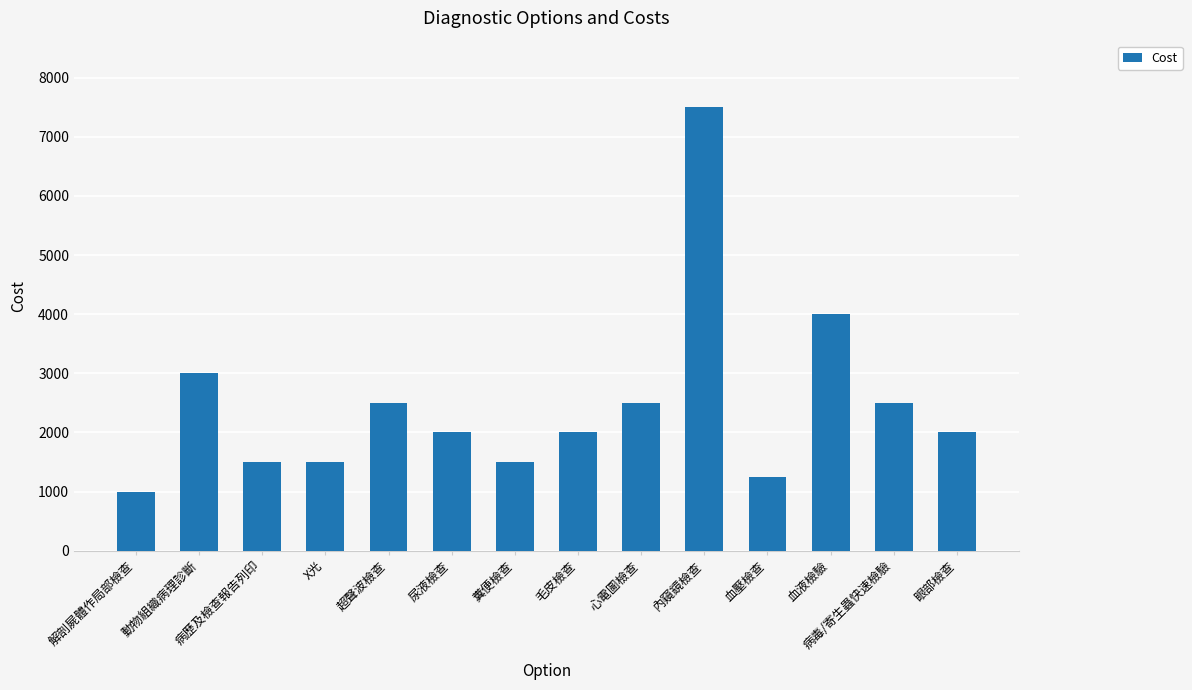

What position from the left is 動物組織病理診斷?

2